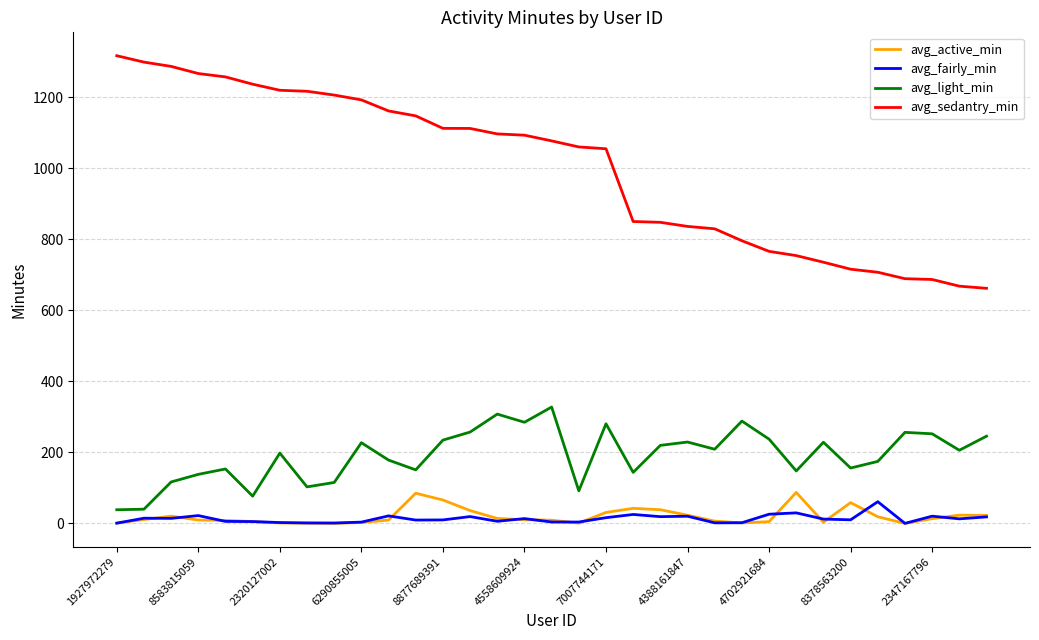

True or false: avg_active_min and avg_light_min intersect in this chart.

False